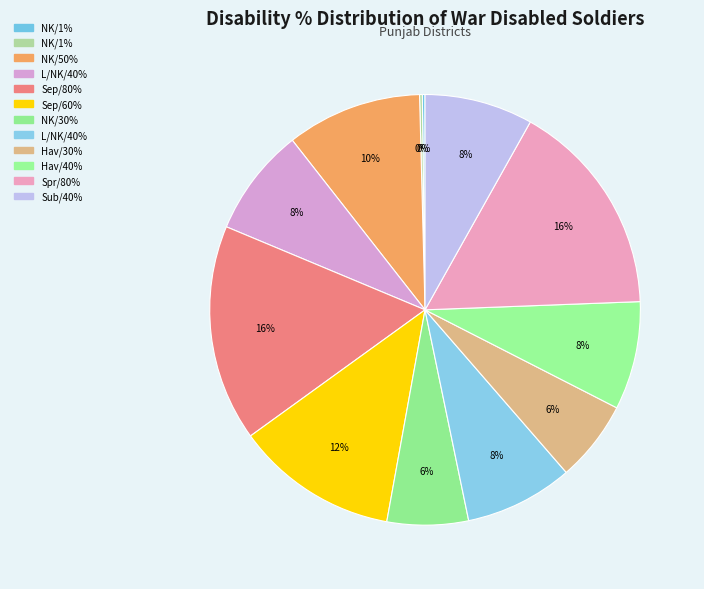

Is there a majority slice in this chart?

No